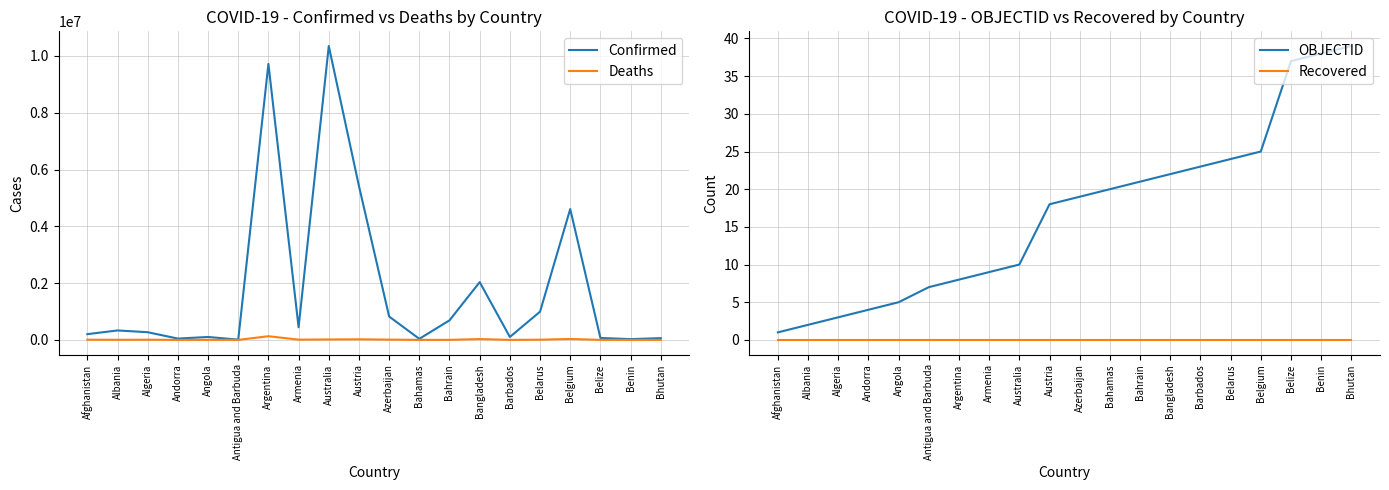

What is the sum of all Deaths values?

278875